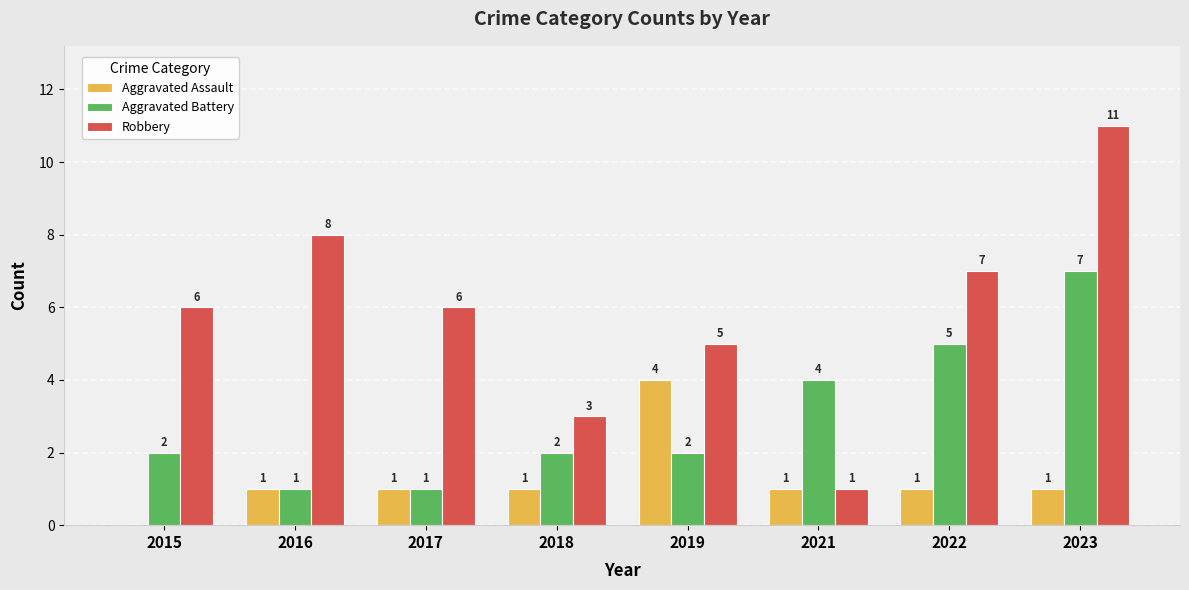

What is the sum of all Robbery values?

47